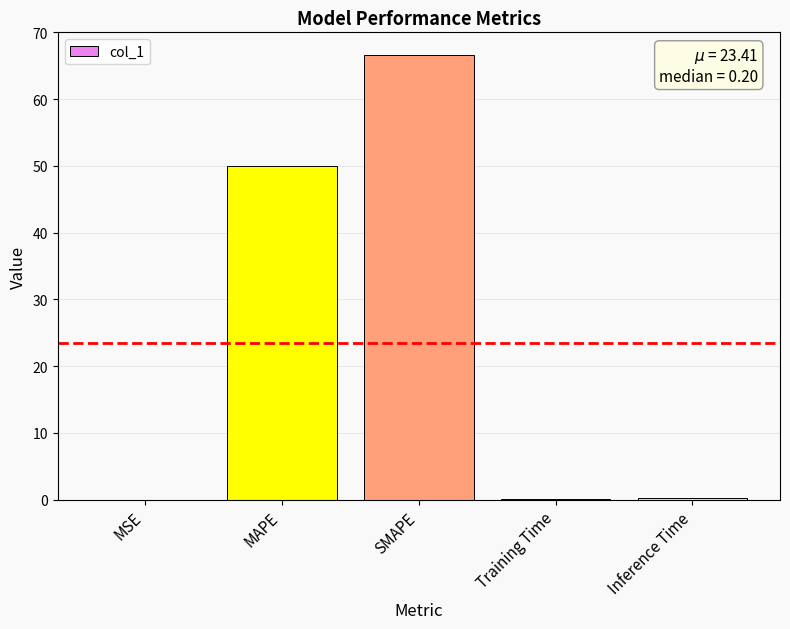

What is the maximum value shown in the chart?

66.7